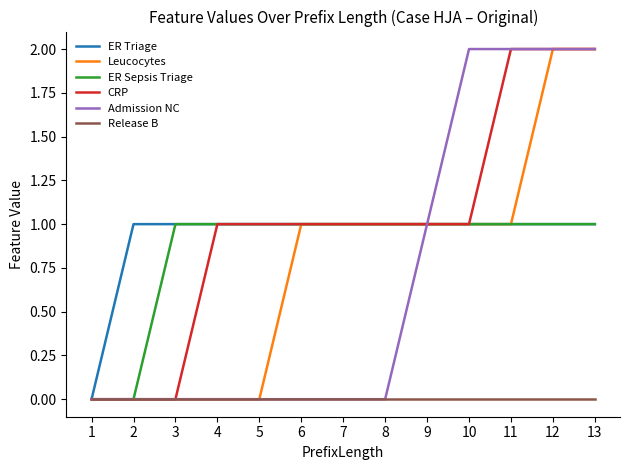

What is the approximate value of ER Triage at 8?

1